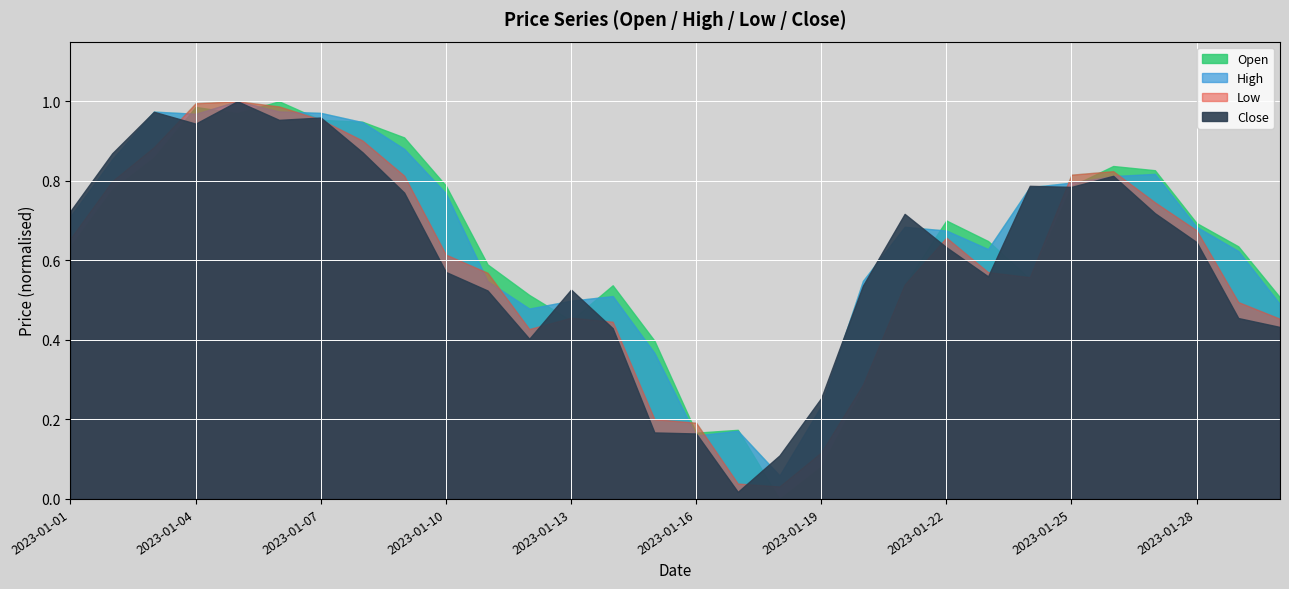

Between which two adjacent categories do Close and Low first intersect?

2023-01-03 and 2023-01-04